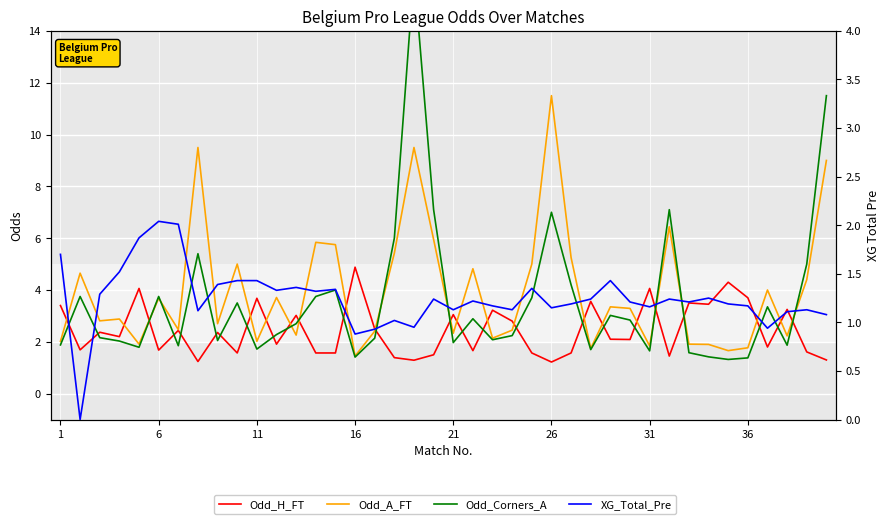

Between 12 and 22, which series saw the biggest shift?

Odd_Corners_A